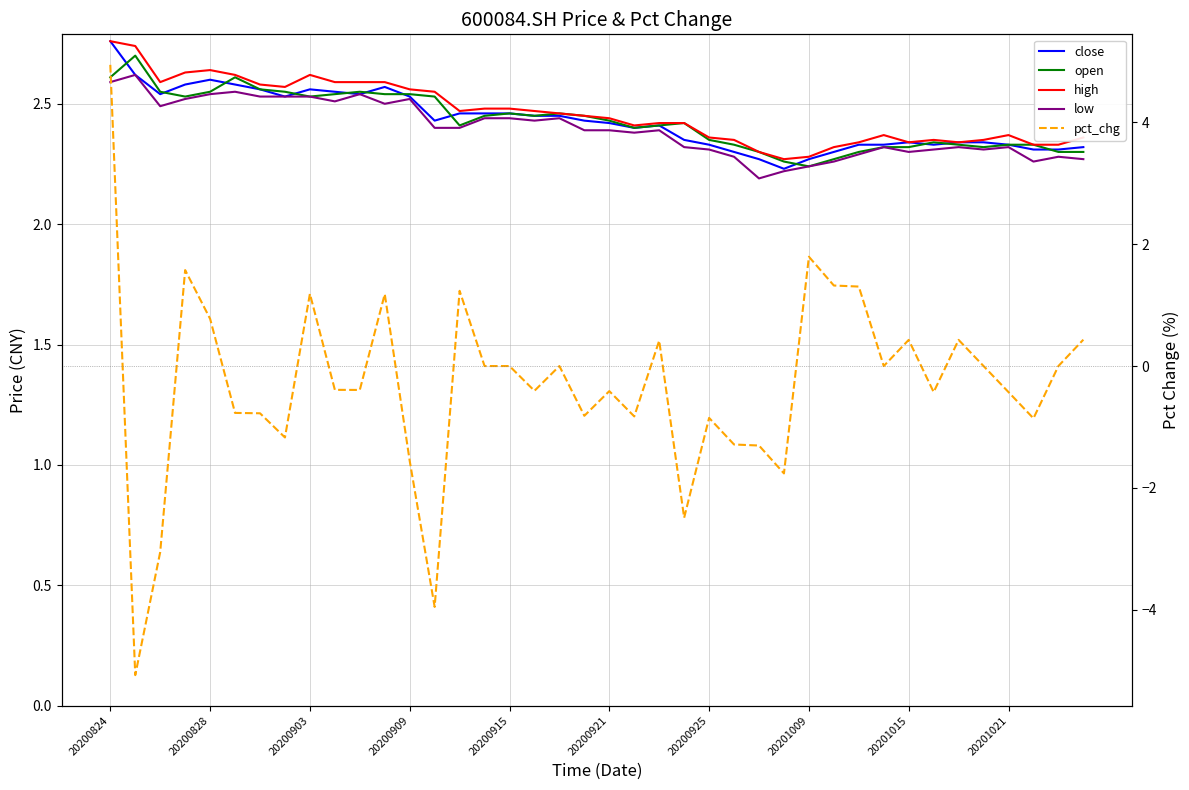

True or false: high and low cross at least once.

False